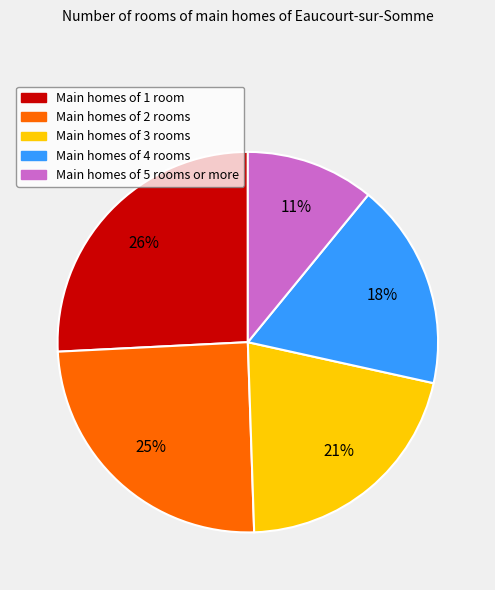

Does any single category account for the majority?

No